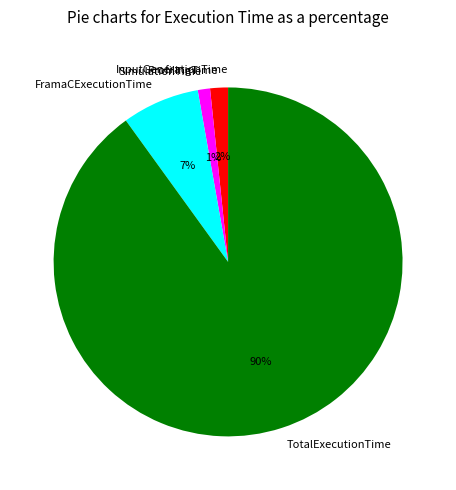

Combined, do FramaCExecutionTime and SimulationTime account for over 50%?

No